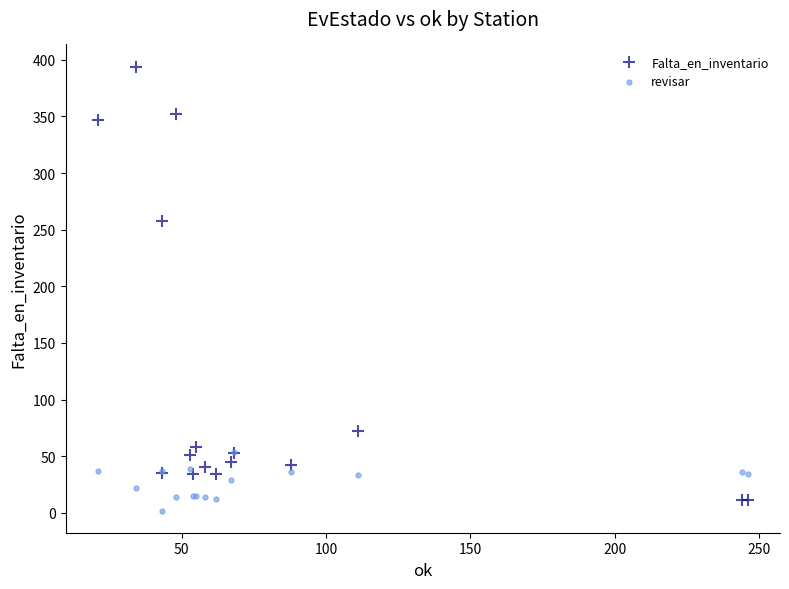

What are all the series names shown in the legend?

Falta_en_inventario, revisar